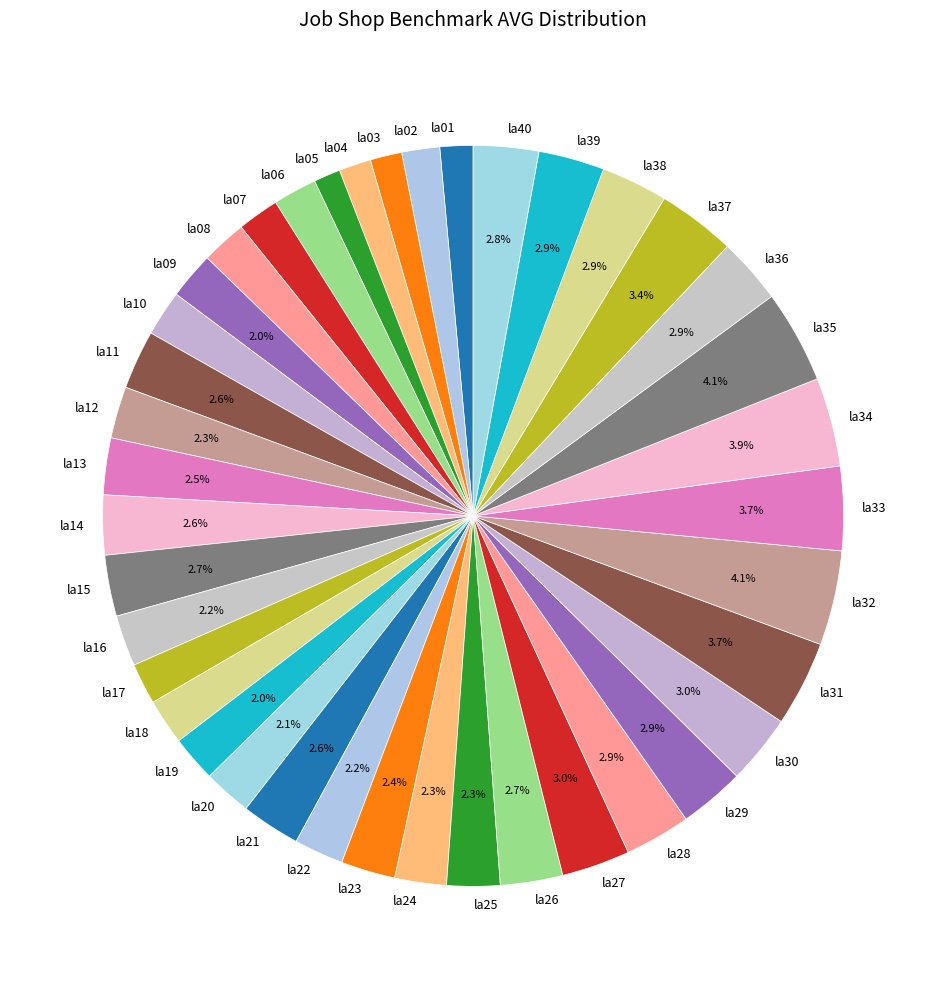

How many slices are in this pie chart?

40